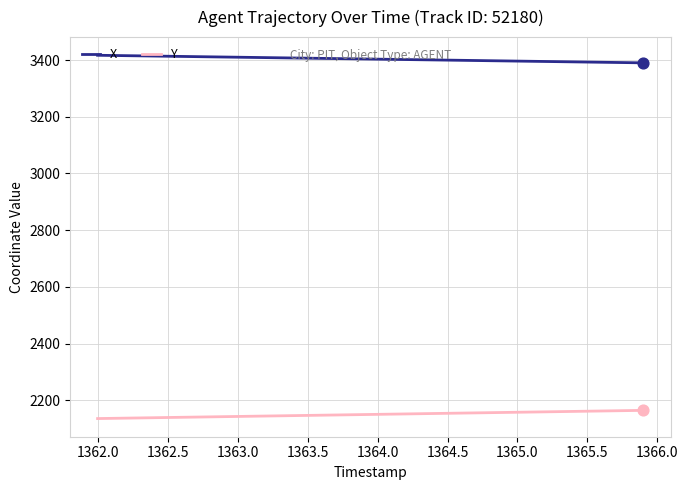

Which series has the largest total across all categories?

X